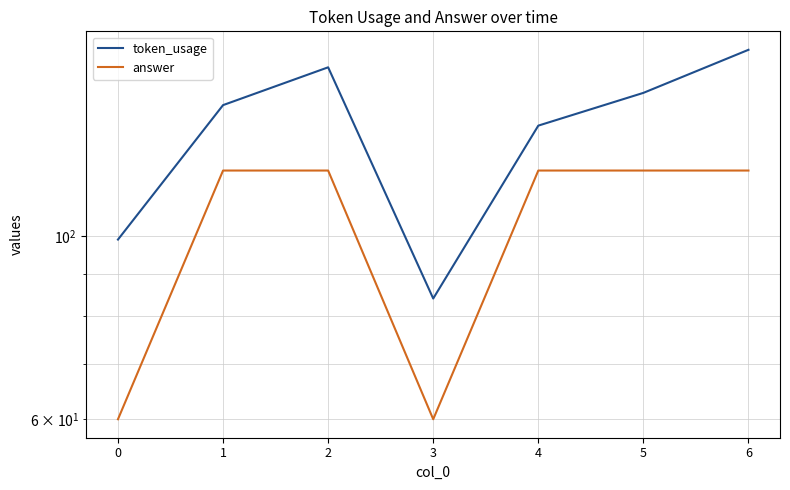

Which series has the largest total across all categories?

token_usage